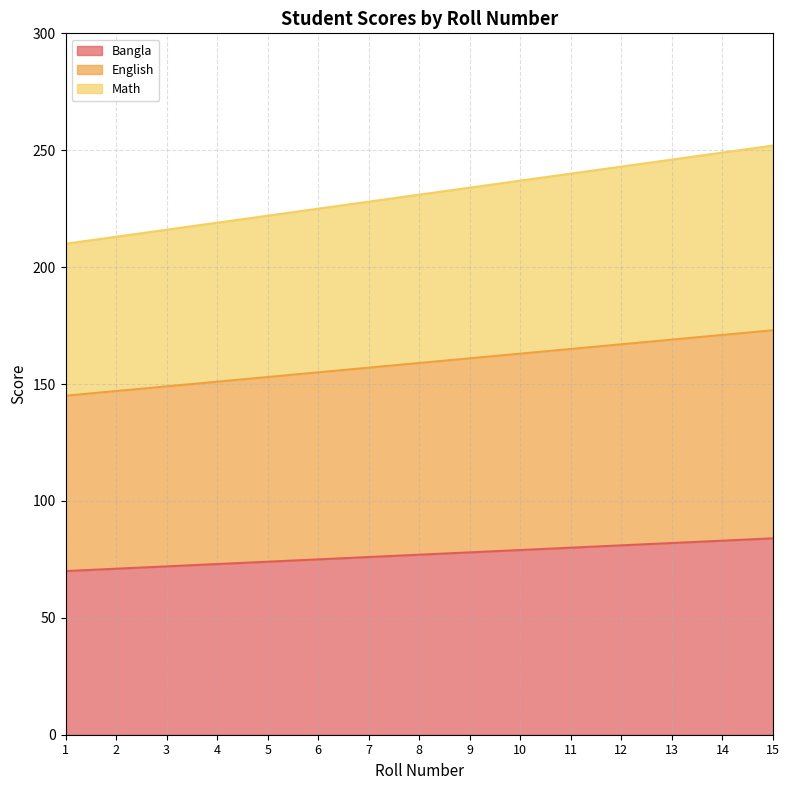

True or false: Bangla and Math intersect in this chart.

False